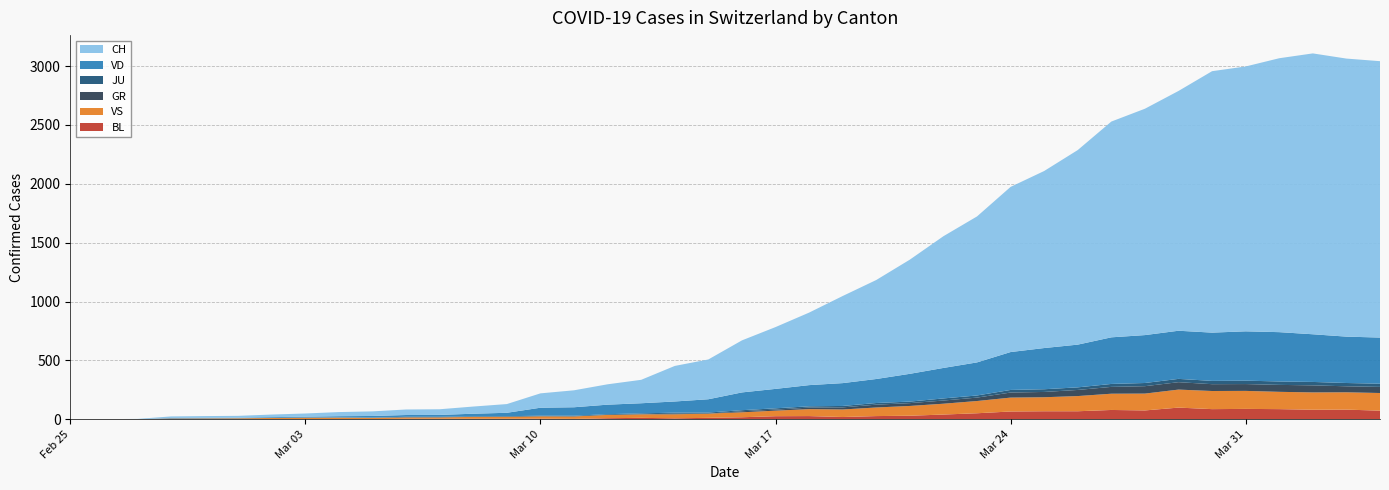

Reading left to right, list all the values displayed in this chart.

CH: 0	1	2	13	15	16	22	27	35	39	47	48	61	74	122	144	173	199	302	338	442	525	616	740	841	970	1119	1240	1403	1504	1653	1833	1923	2037	2221	2250	2327	2386	2362	2348
GR: 0	0	0	0	0	0	0	0	0	0	0	0	0	0	0	0	0	0	6	0	9	9	13	18	24	24	27	29	43	45	52	58	63	63	58	58	59	60	51	52
JU: 0	0	1	1	1	1	1	1	1	2	5	5	5	5	5	6	6	8	8	9	9	11	11	12	14	13	18	18	22	23	22	25	27	28	28	29	29	29	28	27
VD: 0	0	0	4	4	4	6	8	11	14	15	16	22	29	68	72	81	86	95	113	151	165	180	194	204	236	259	281	322	350	363	396	407	409	410	419	419	405	394	392
VS: 0	0	0	6	6	7	10	12	13	11	12	12	16	17	20	21	28	30	34	36	42	47	59	64	73	83	92	104	118	119	129	138	143	153	154	153	147	147	147	150
BL: 0	0	0	0	1	1	1	1	1	1	4	4	4	4	5	3	9	12	8	12	17	26	27	19	27	30	40	51	66	68	68	79	75	99	86	88	86	81	82	73